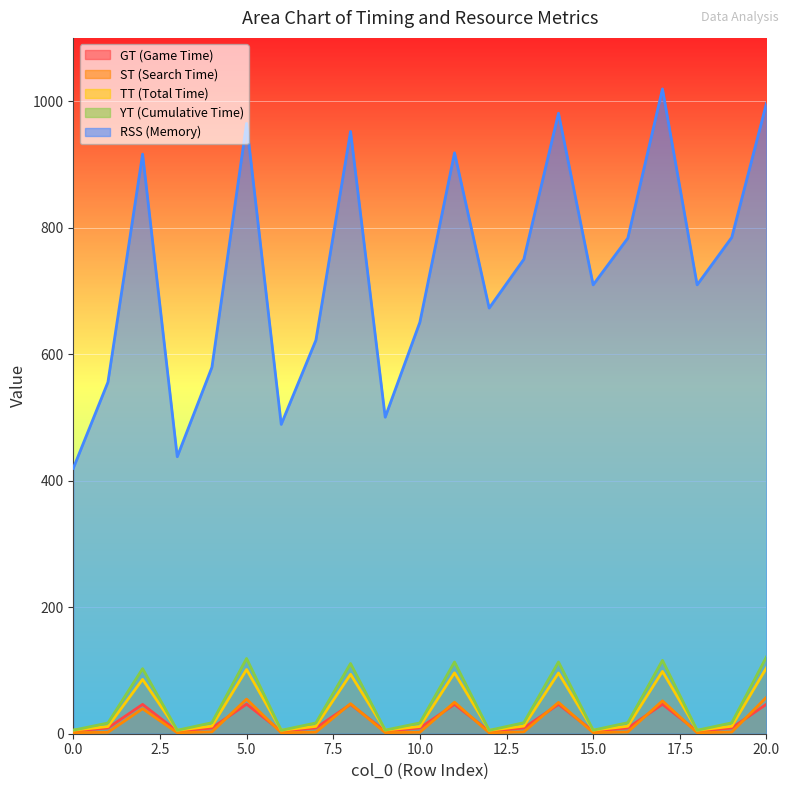

What is the value of the TT point at the 3rd from the left?

85.9